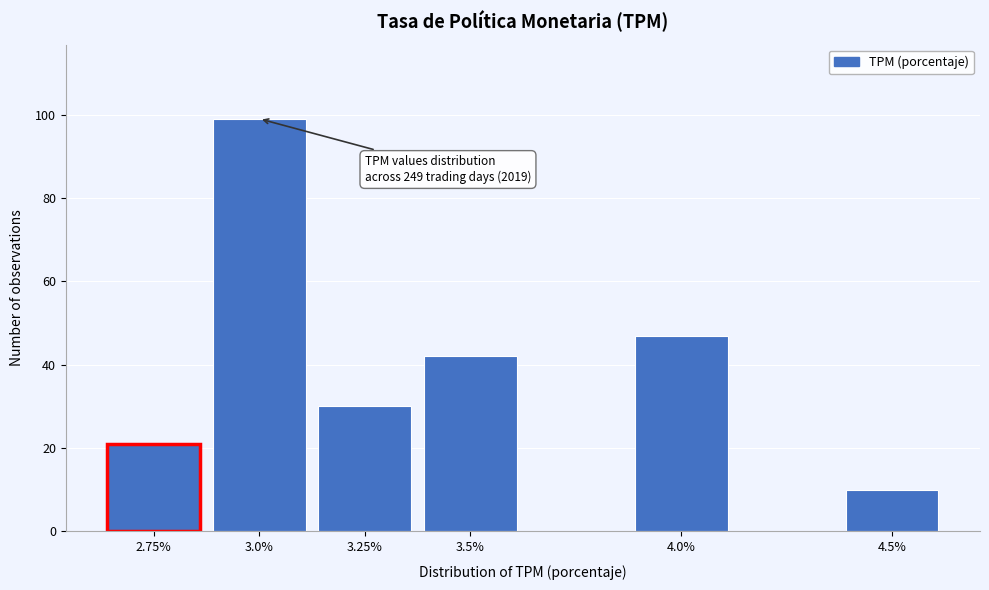

Reading left to right, transcribe all the data shown in this chart.

2.75%=21	3.0%=99	3.25%=30	3.5%=42	4.0%=47	4.5%=10